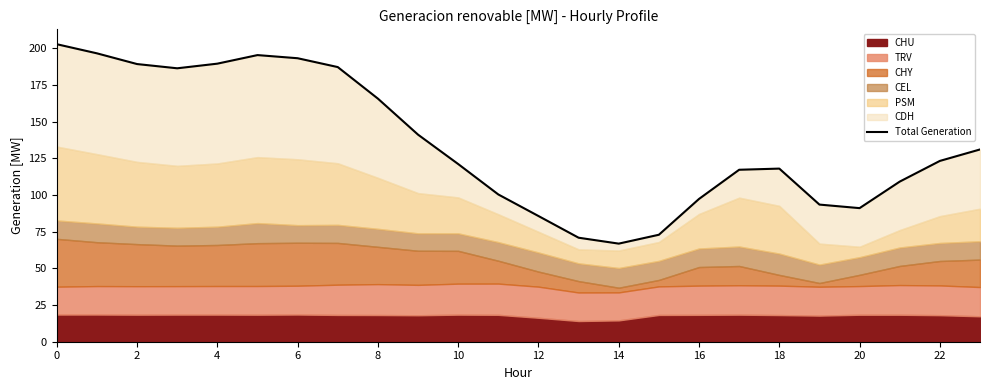

What is the change in value from 0 to 15?

-129.9